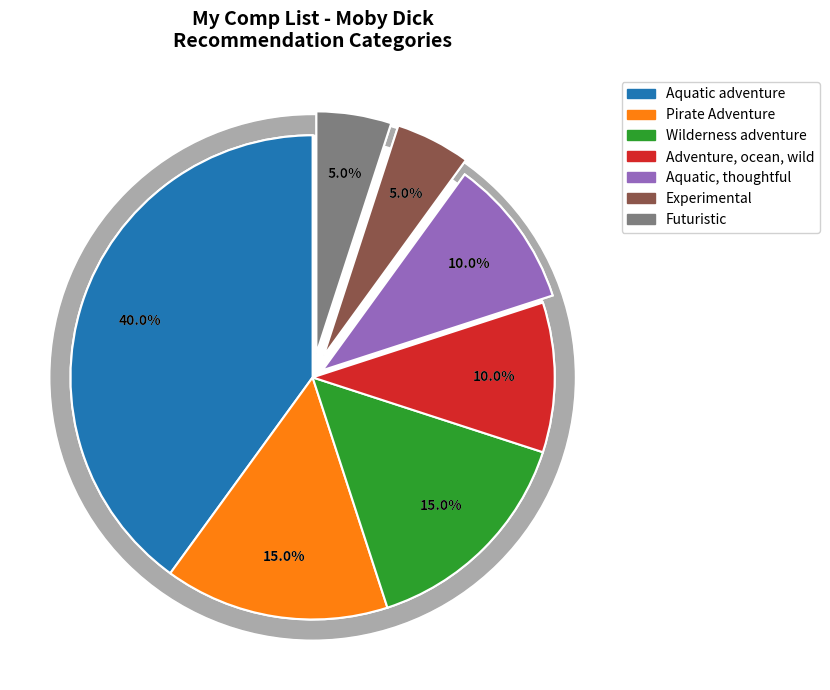

Is the sum of Futuristic and Adventure, ocean, wild greater than half?

No